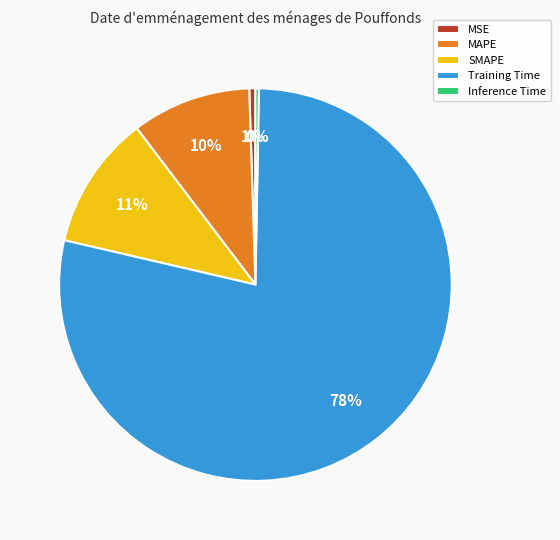

True or false: Training Time accounts for 84% of the total.

False